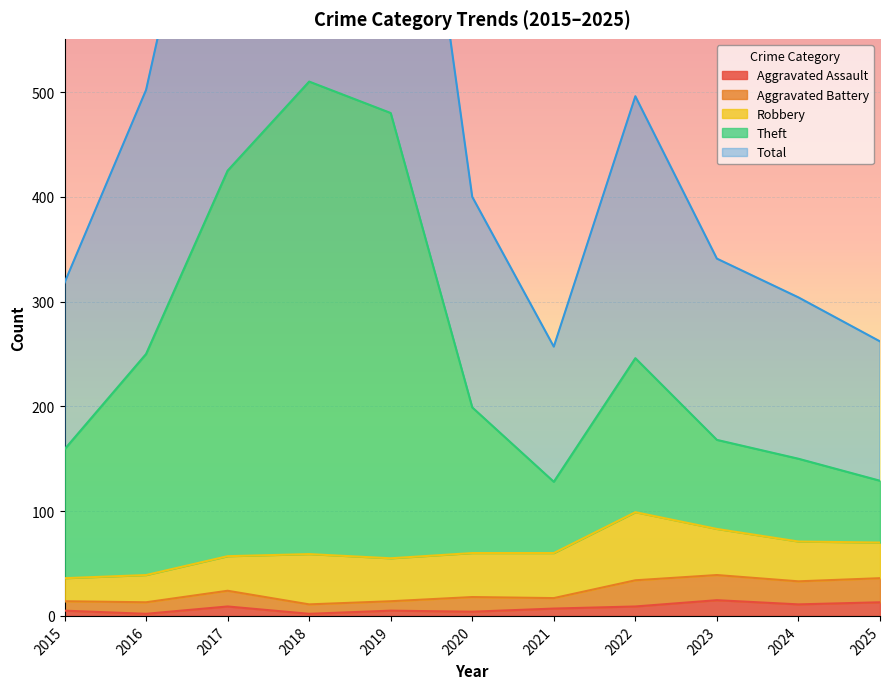

Which series has the largest range (max minus min)?

Total